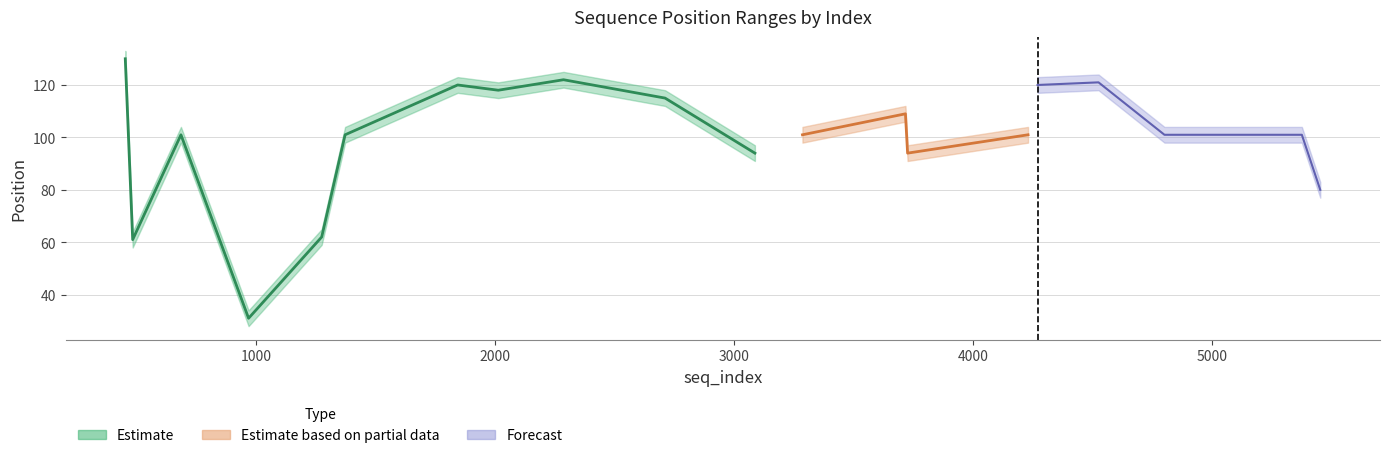

The start_position series shows 134 at 19. True or false?

False